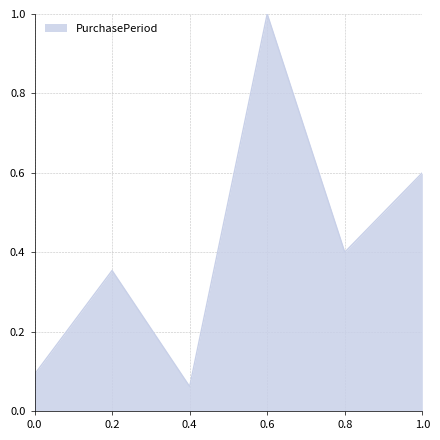

What is the difference between the maximum and minimum values?

0.9